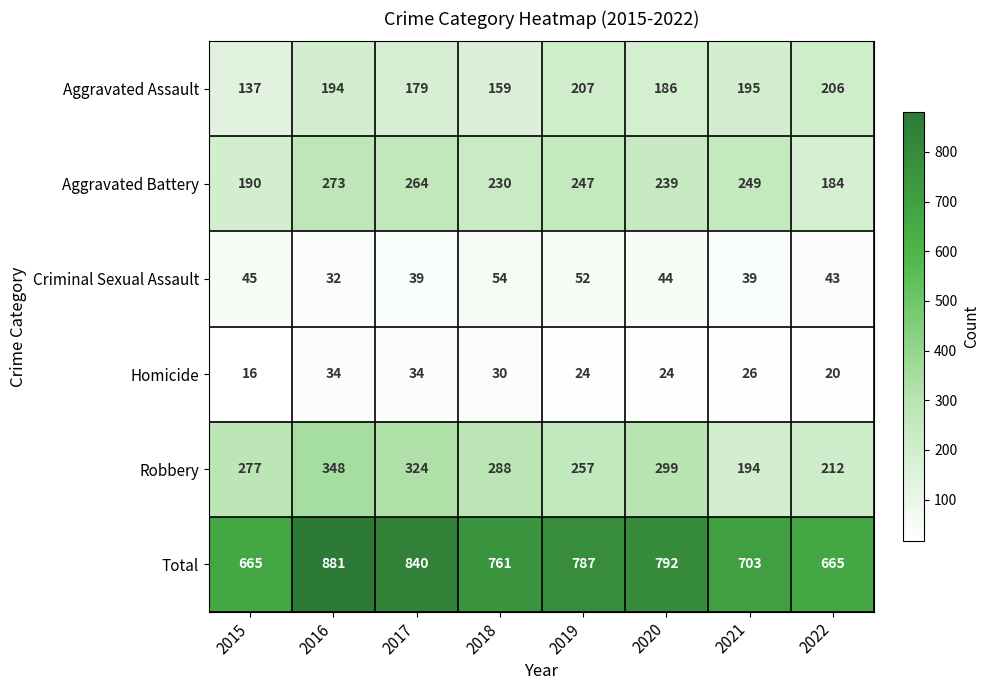

True or false: Homicide has a value of 8 at 2019.

False